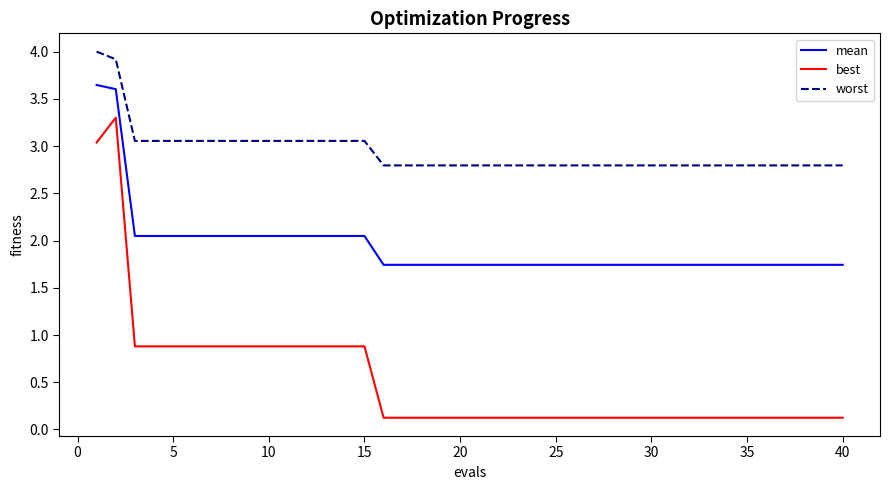

Which series has the largest total across all categories?

worst